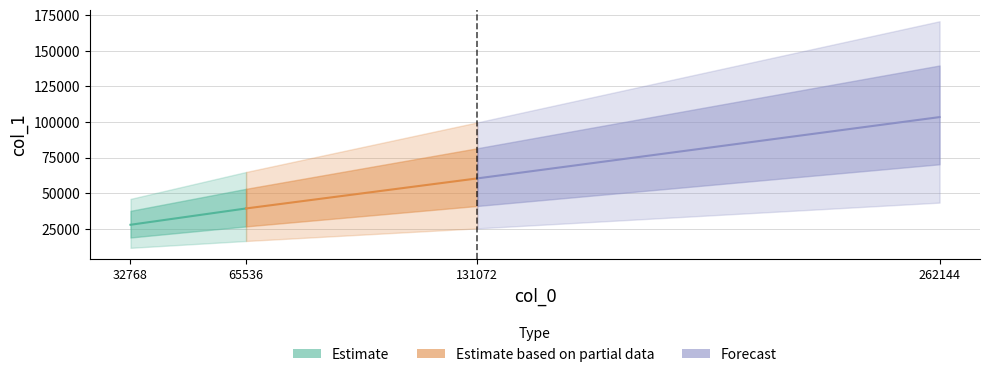

What is the approximate value at 262144?

103480